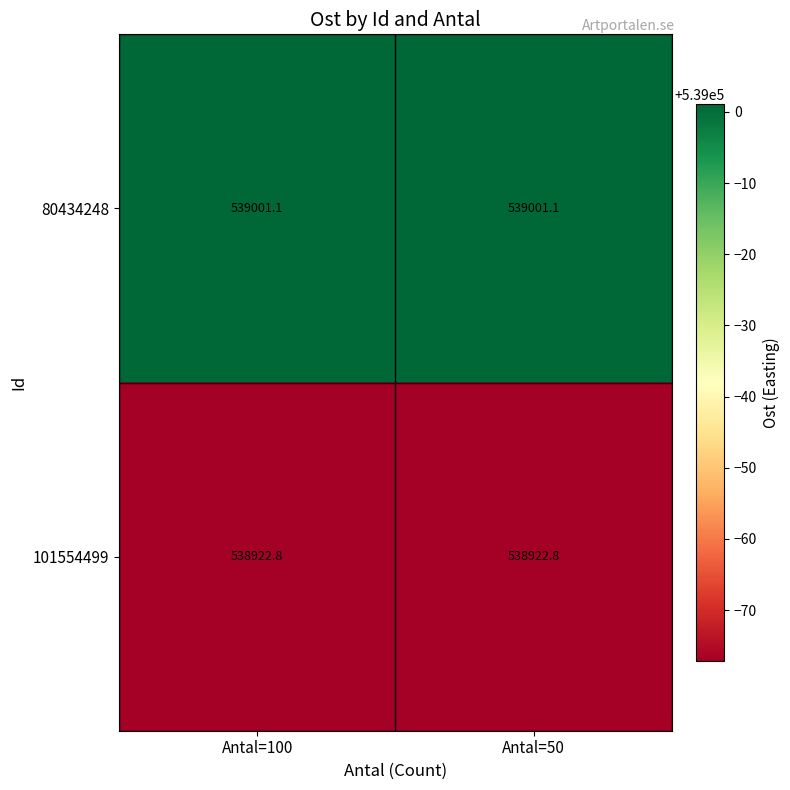

What is the sum of all 80434248 values?

1078002.2